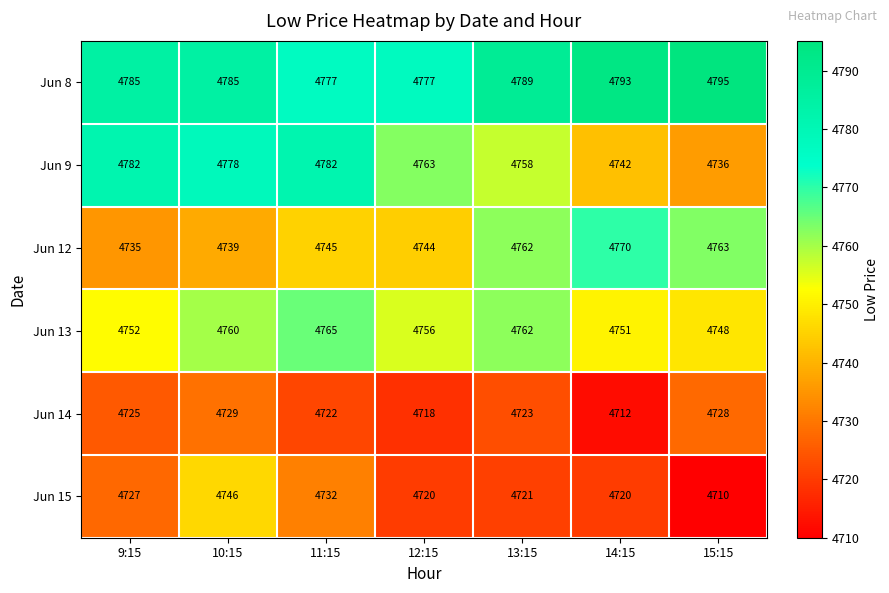

What is the greatest value displayed?

4795